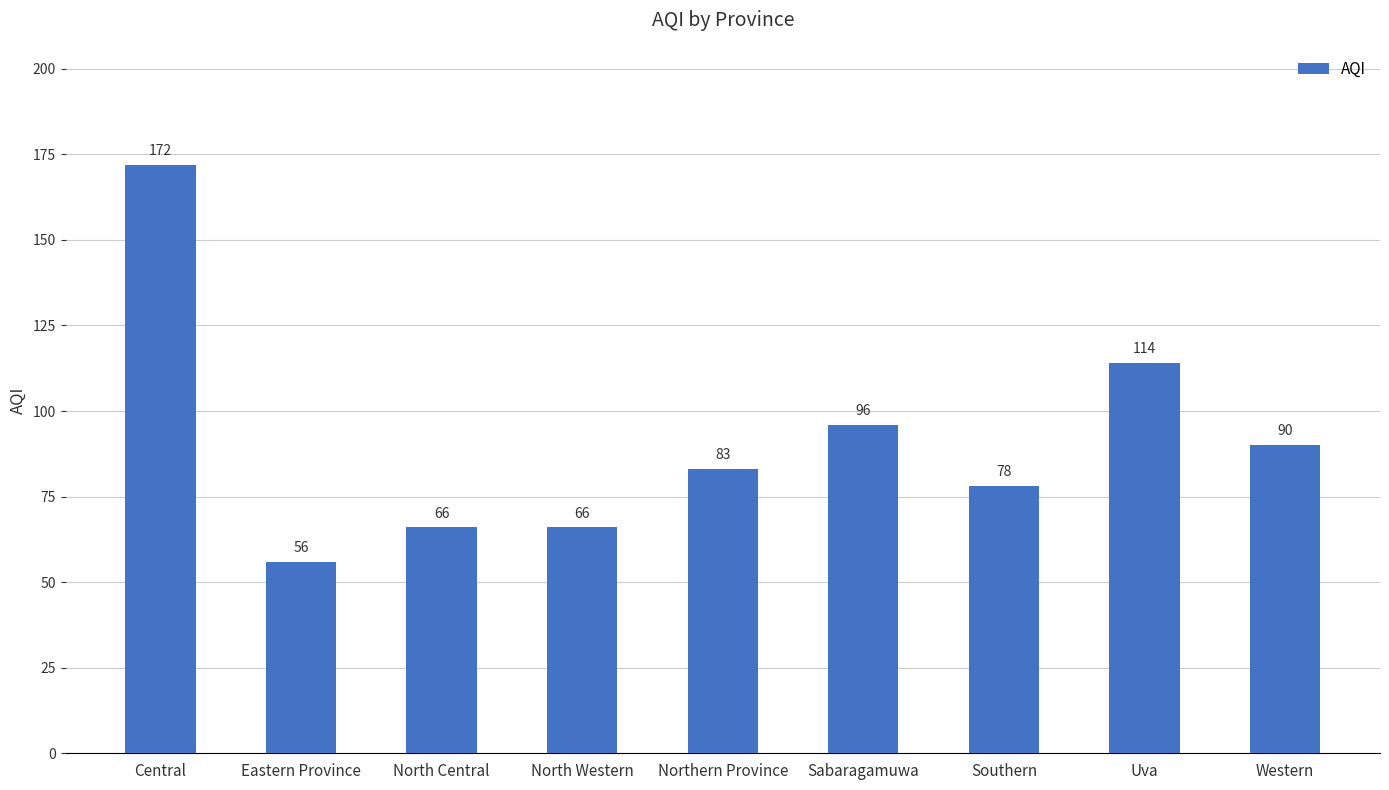

What is the smallest value displayed?

56